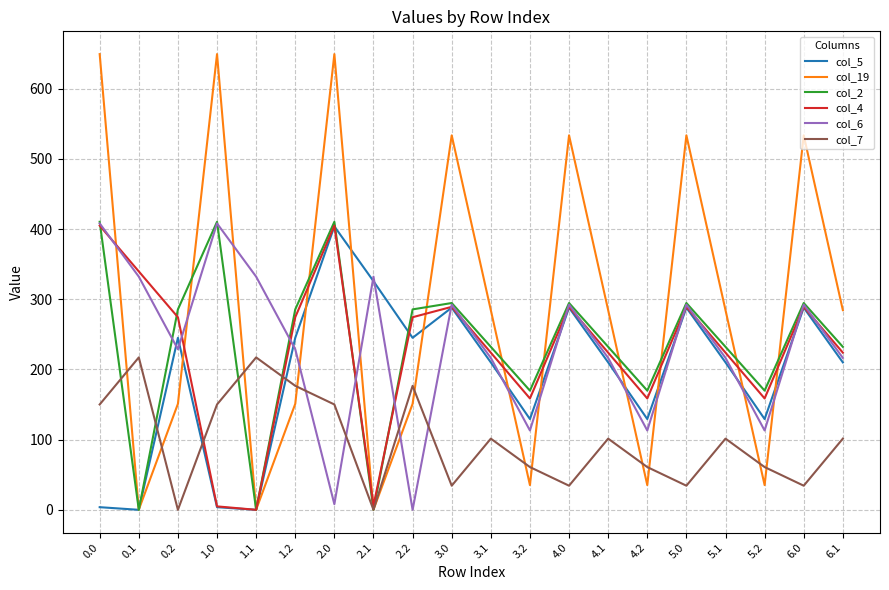

How many categories are shown in the chart?

20